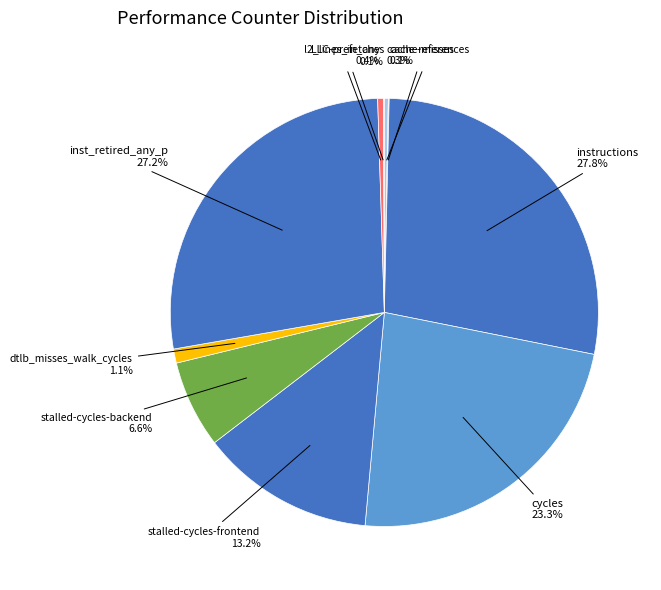

Count the number of slices in the pie.

10